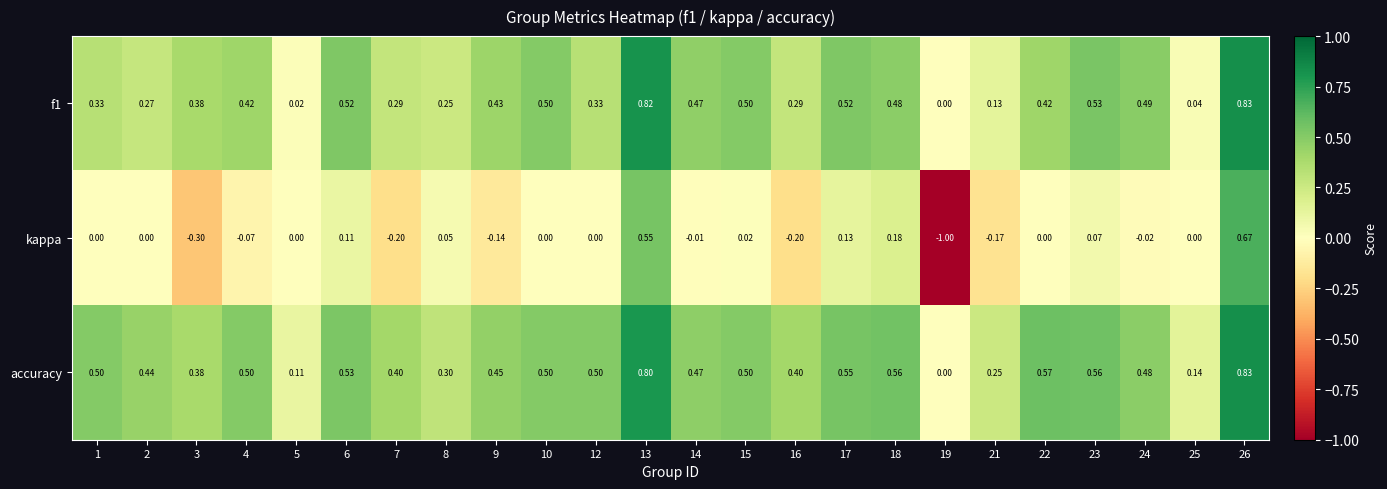

What is the total value across all series at 16?

0.5